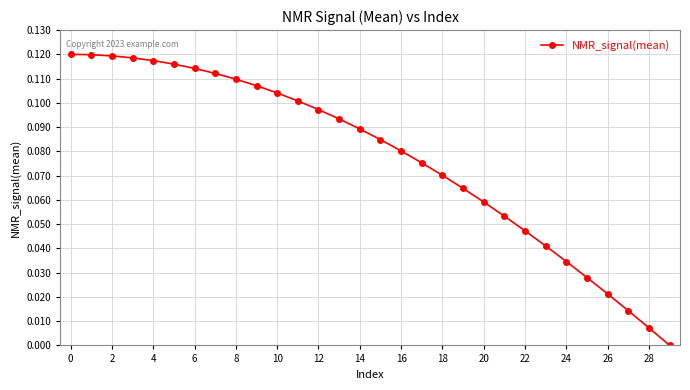

What is the sum of all values?

2.3